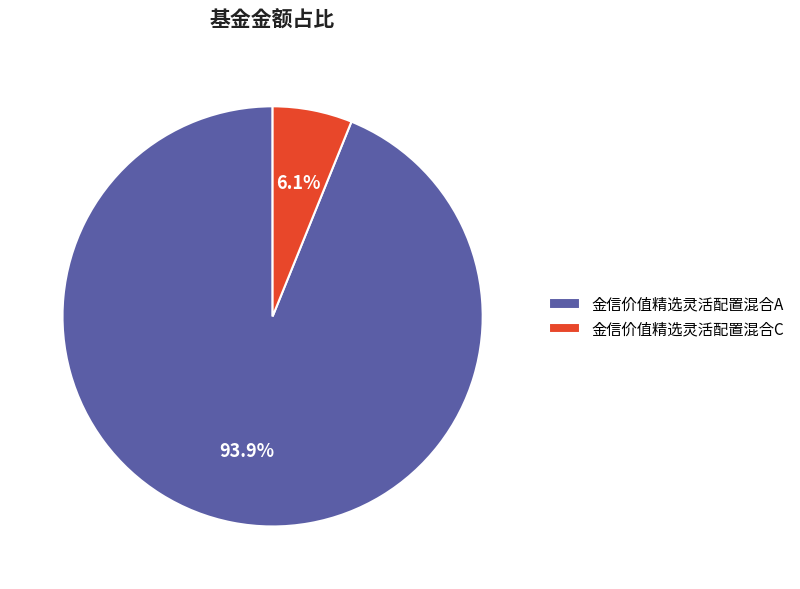

Is it true that 金信价值精选灵活配置混合C is 1% of the pie?

False